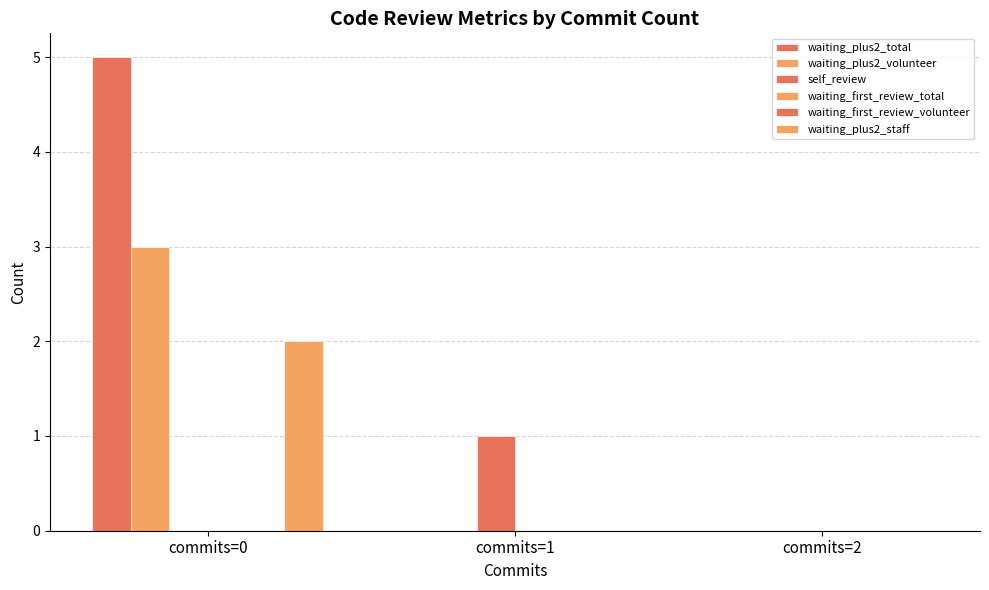

The value of waiting_first_review_volunteer at commits=0 is 0. True or false?

True